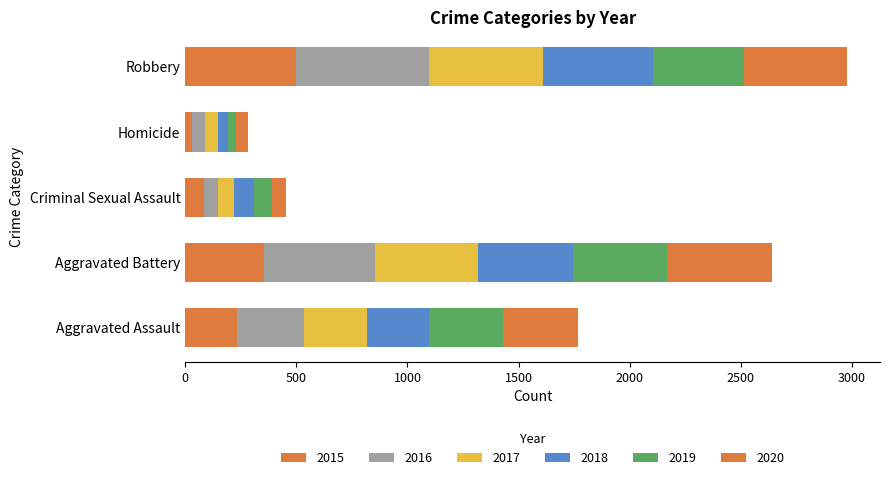

At how many categories does at least one series exceed 532?

1